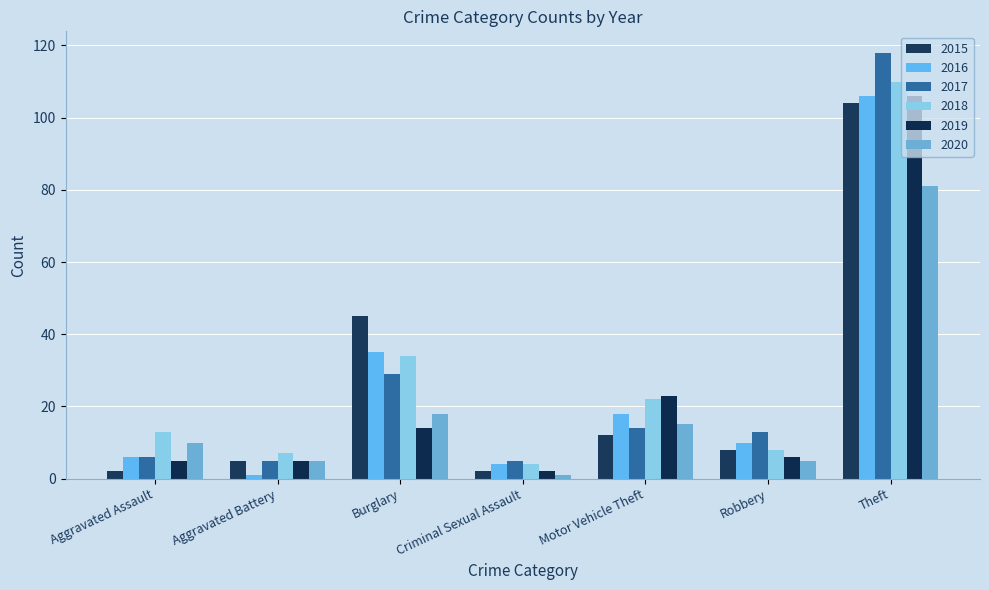

True or false: 2018 has a value of 6 at Criminal Sexual Assault.

False